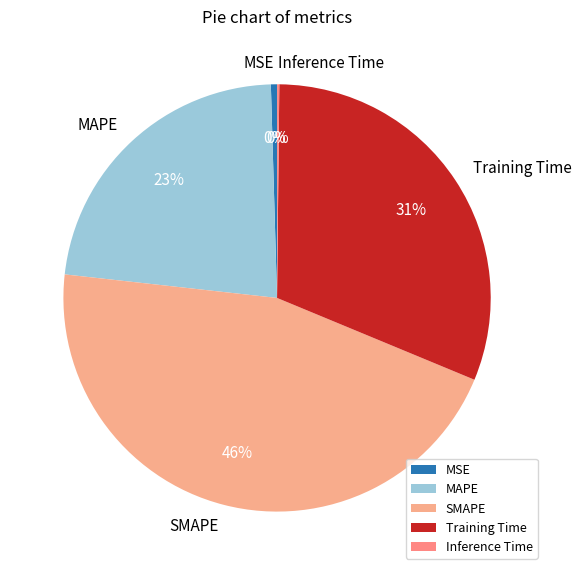

To the nearest percent, what is the combined percentage of SMAPE and Training Time?

77%